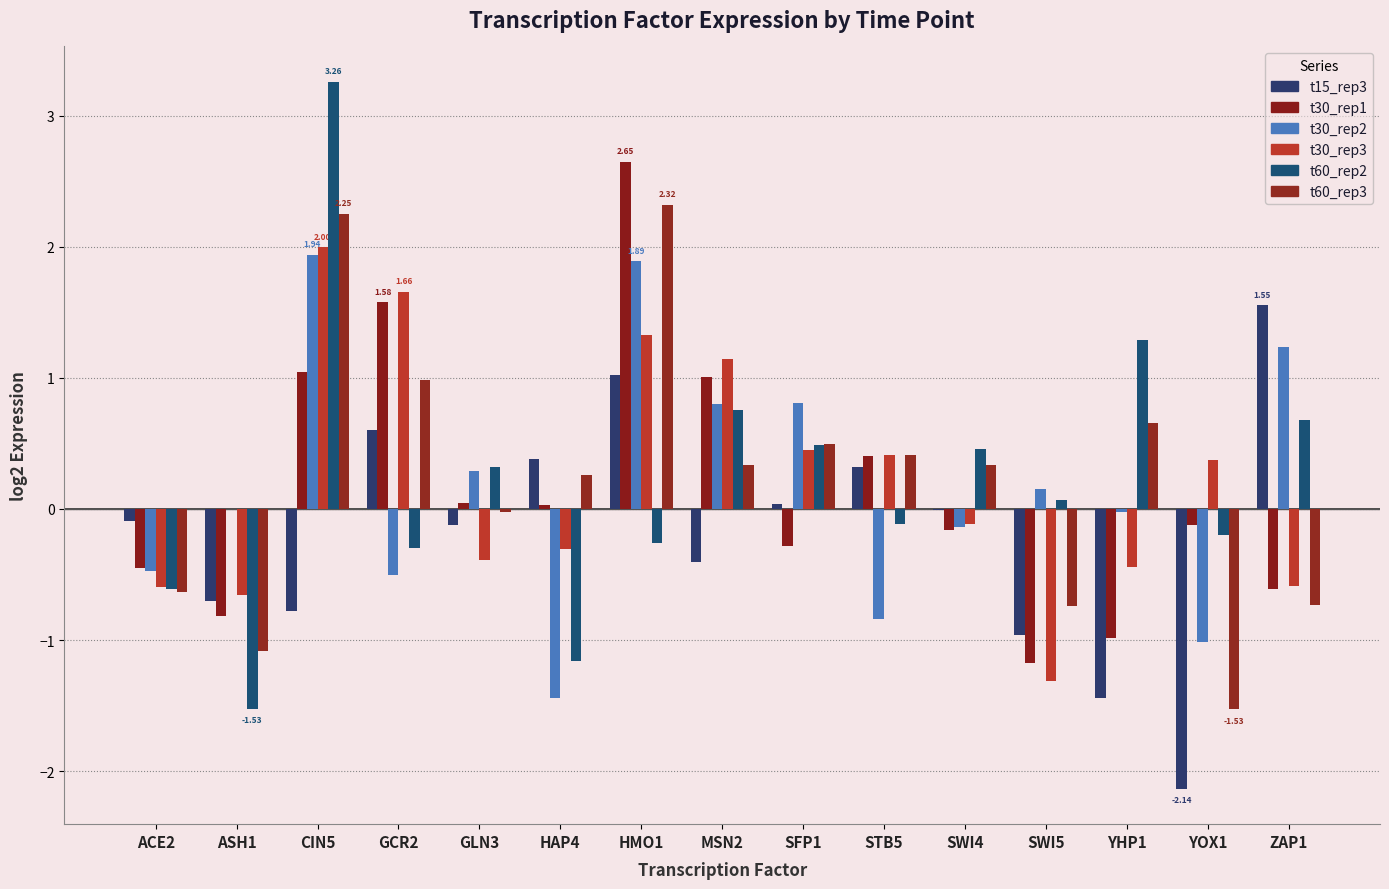

How many values in t30_rep3 are above zero?

7